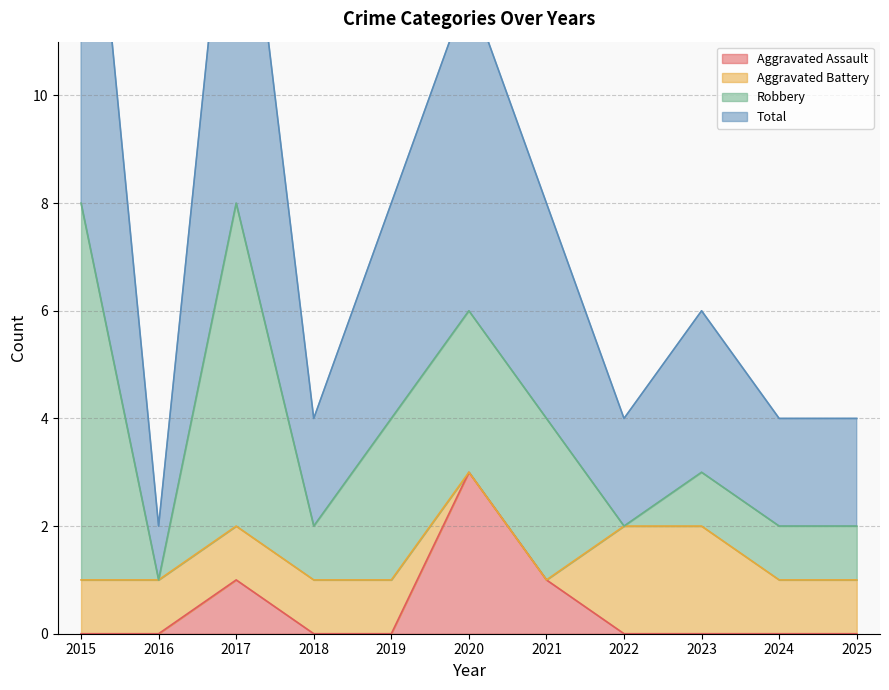

Does the chart have visible grid lines?

Yes